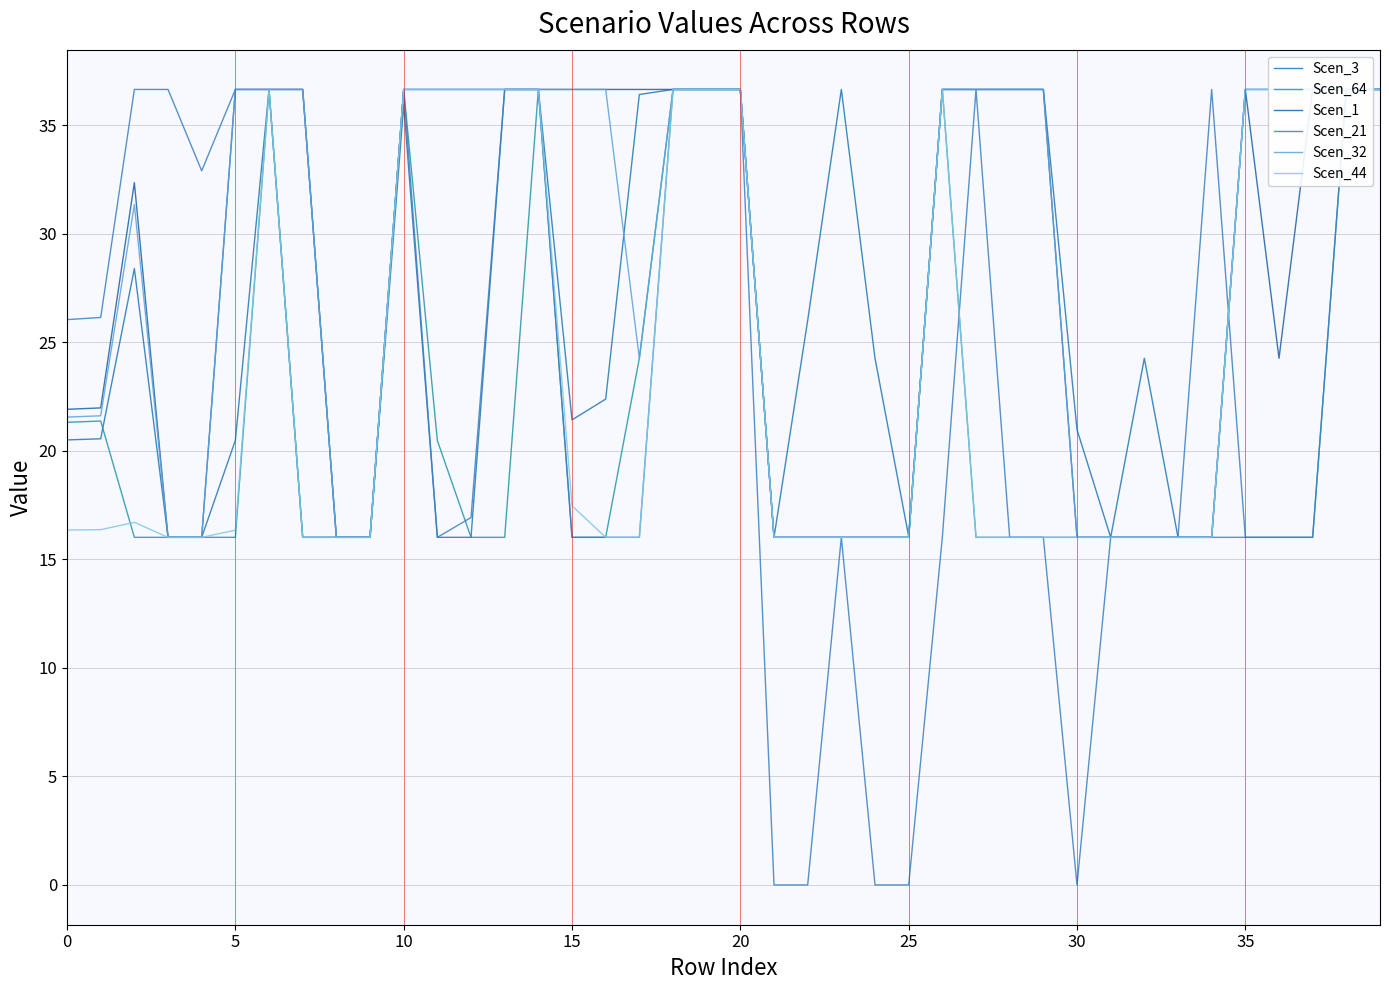

Does the chart have visible grid lines?

Yes